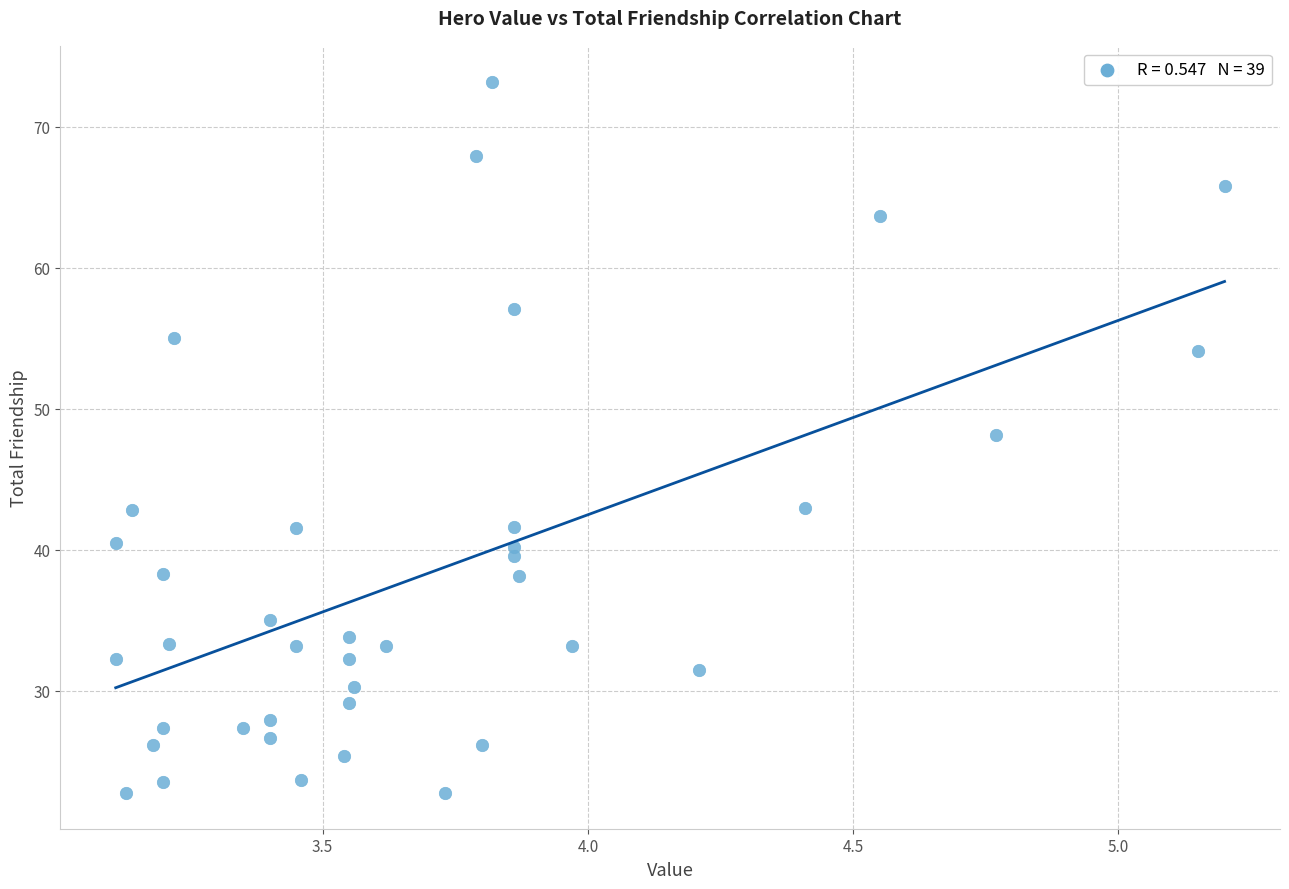

What is the range of Y values (max minus min)?

50.4